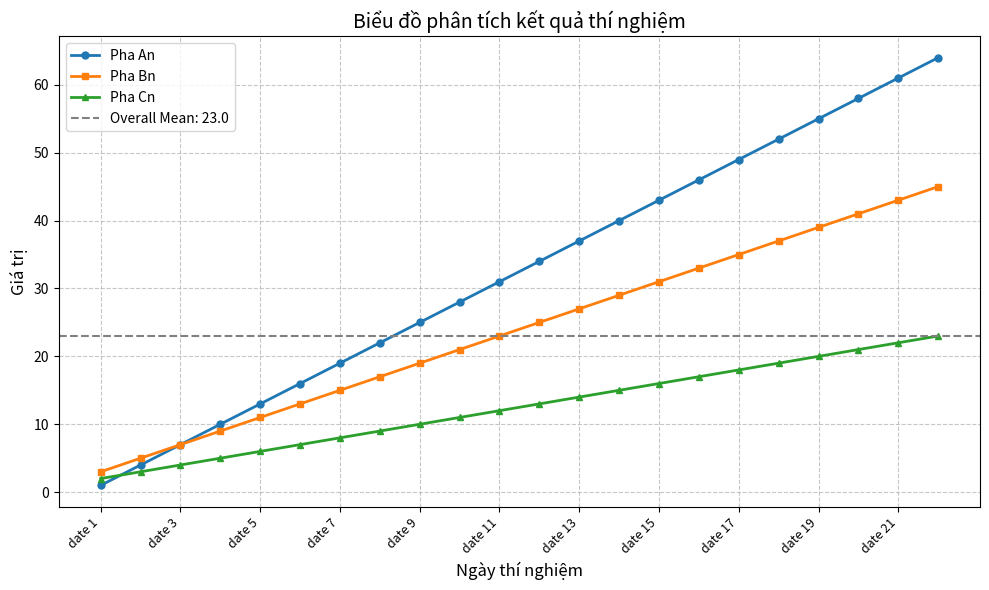

What is the highest value of the Pha Cn series?

23